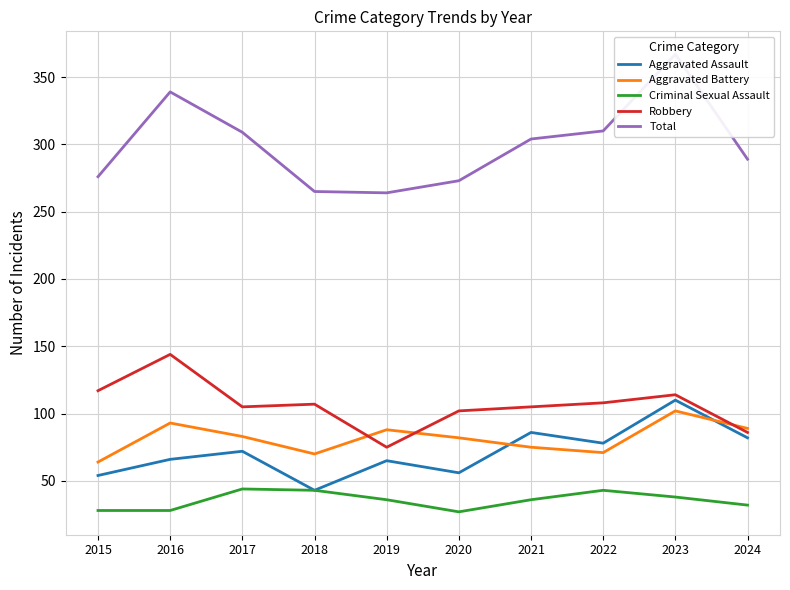

List the labels in order of Aggravated Battery value, smallest first.

2015, 2018, 2022, 2021, 2020, 2017, 2019, 2024, 2016, 2023